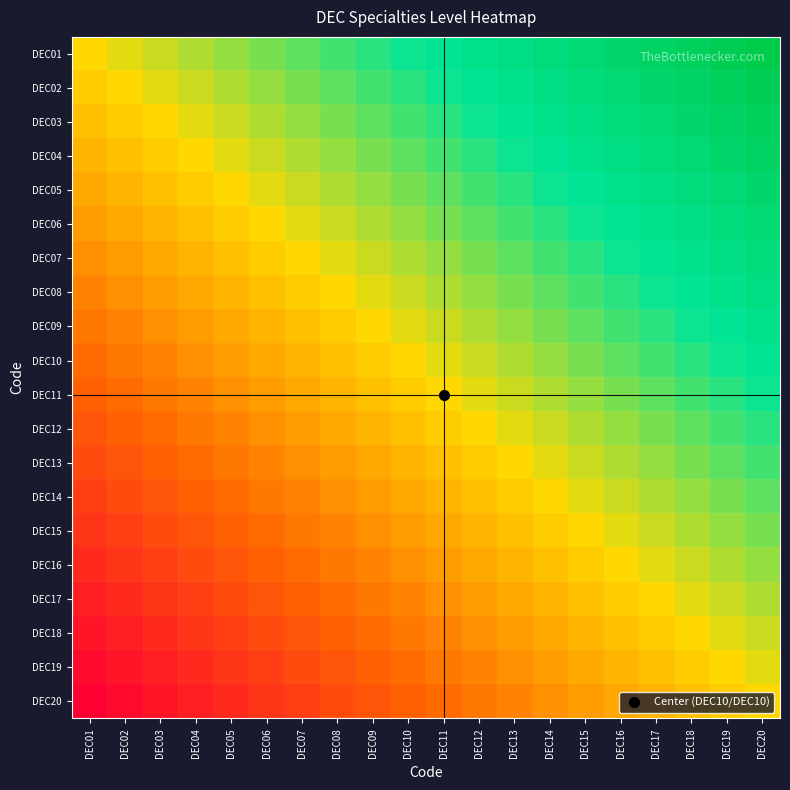

How many data points does each series have?

20